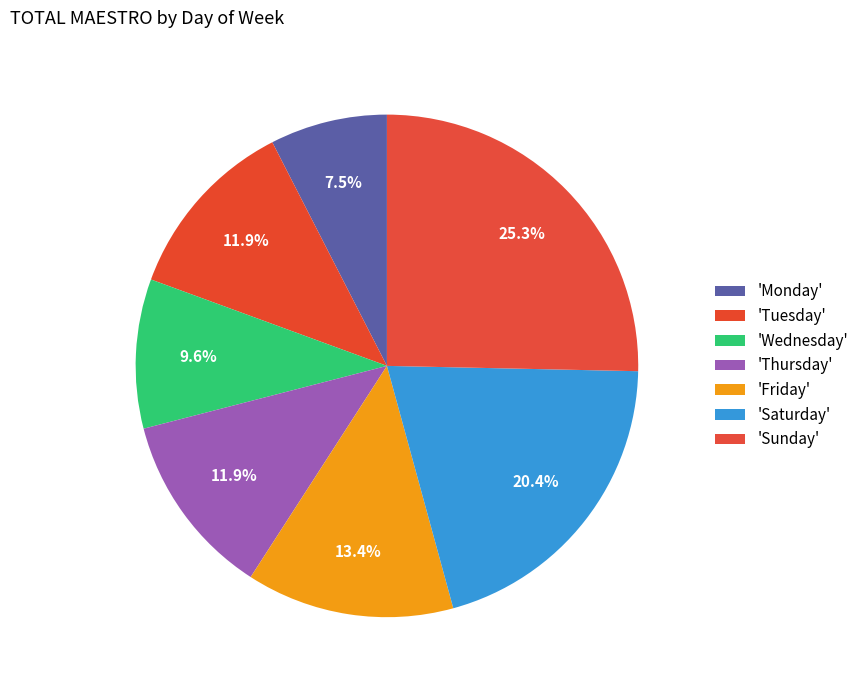

How many segments does this pie chart have?

7